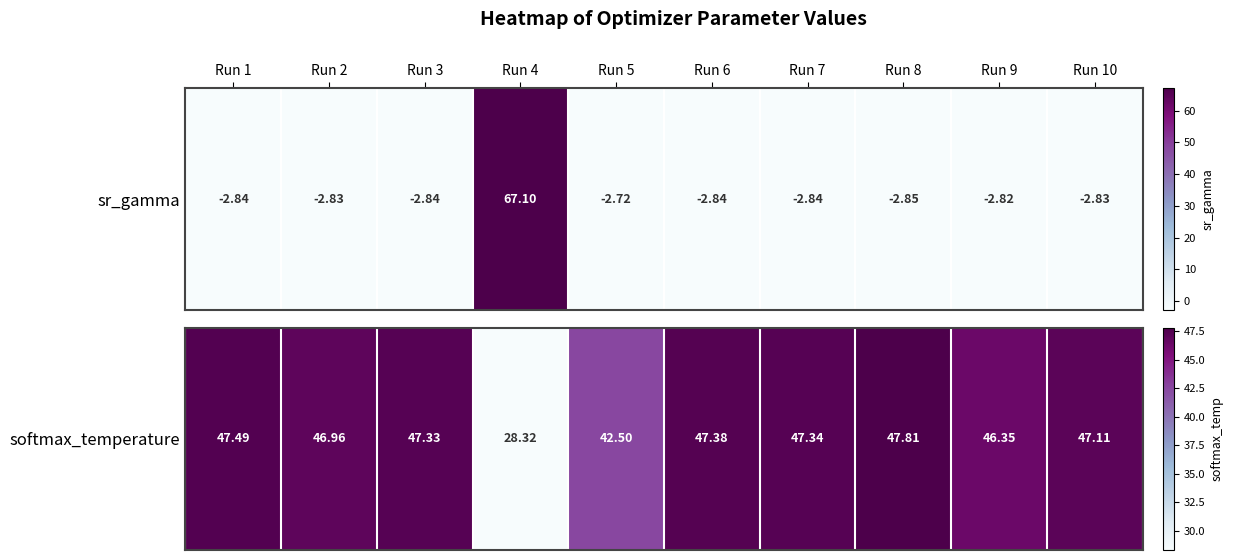

True or false: the data shows 85.5 at Run 1.

False